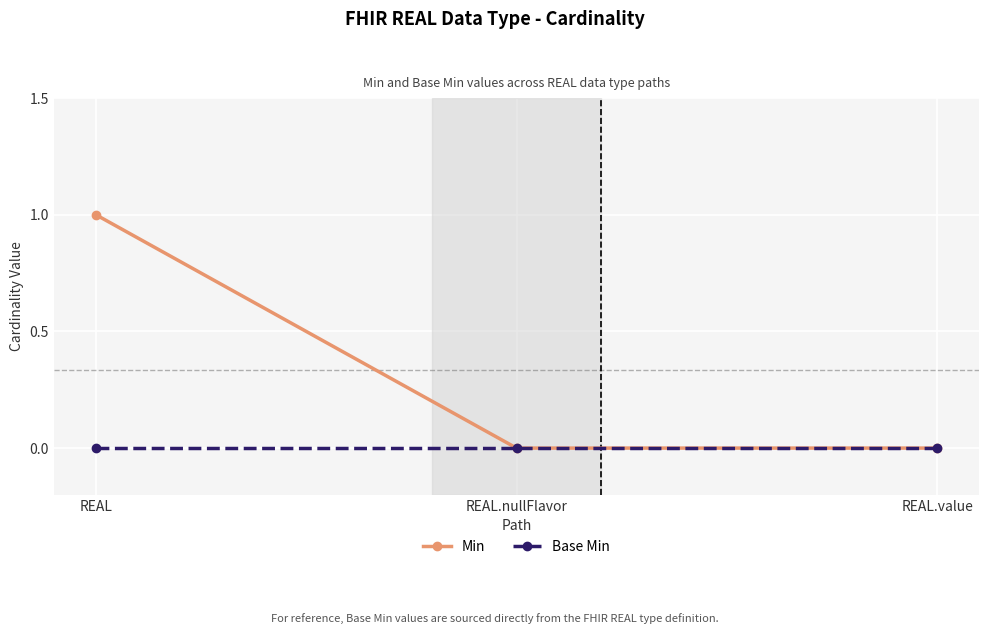

Rank the series by their average value, from highest to lowest.

Min, Base Min